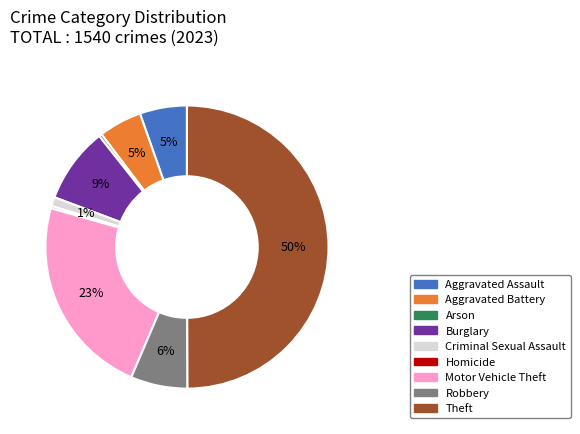

Does Arson account for over 50% of the chart?

No